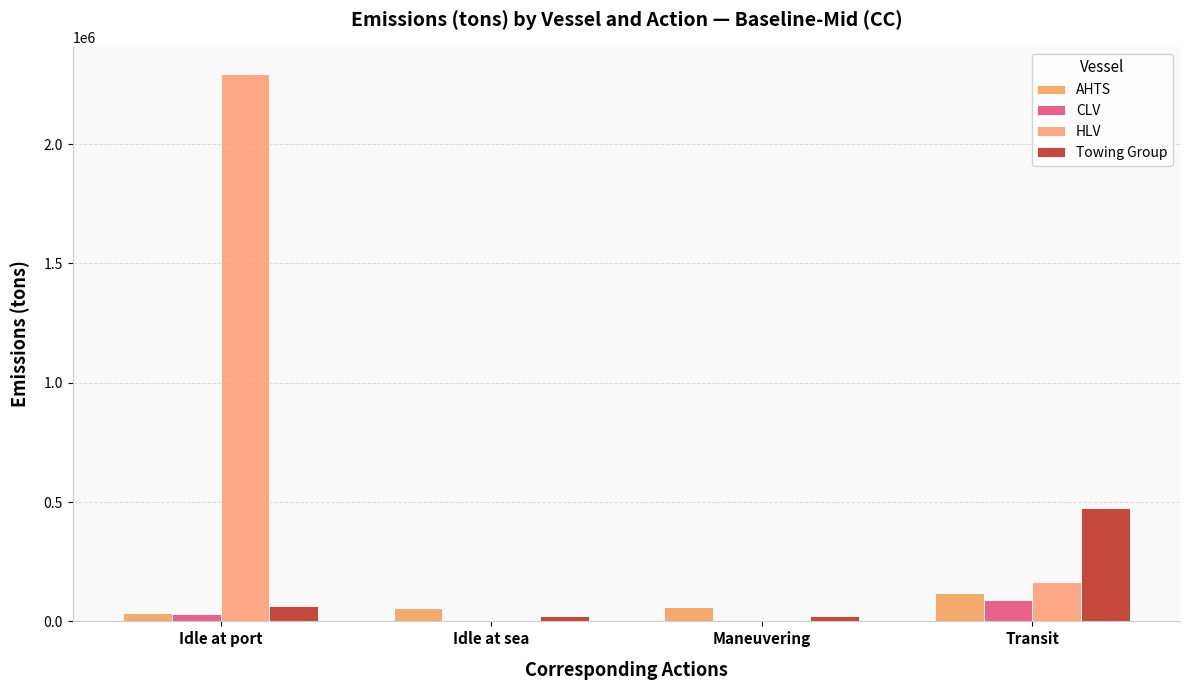

Reading left to right, list all the values displayed in this chart.

AHTS: Idle at port=34083.9	Idle at sea=54497.0	Maneuvering=58382.5	Transit=118622.3
CLV: Idle at port=29185.7	Idle at sea=315.8	Maneuvering=7212.2	Transit=90942.8
HLV: Idle at port=2293053.7	Idle at sea=0.0	Maneuvering=0.0	Transit=164936.5
Towing Group: Idle at port=64127.2	Idle at sea=22016.8	Maneuvering=22443.7	Transit=473592.9